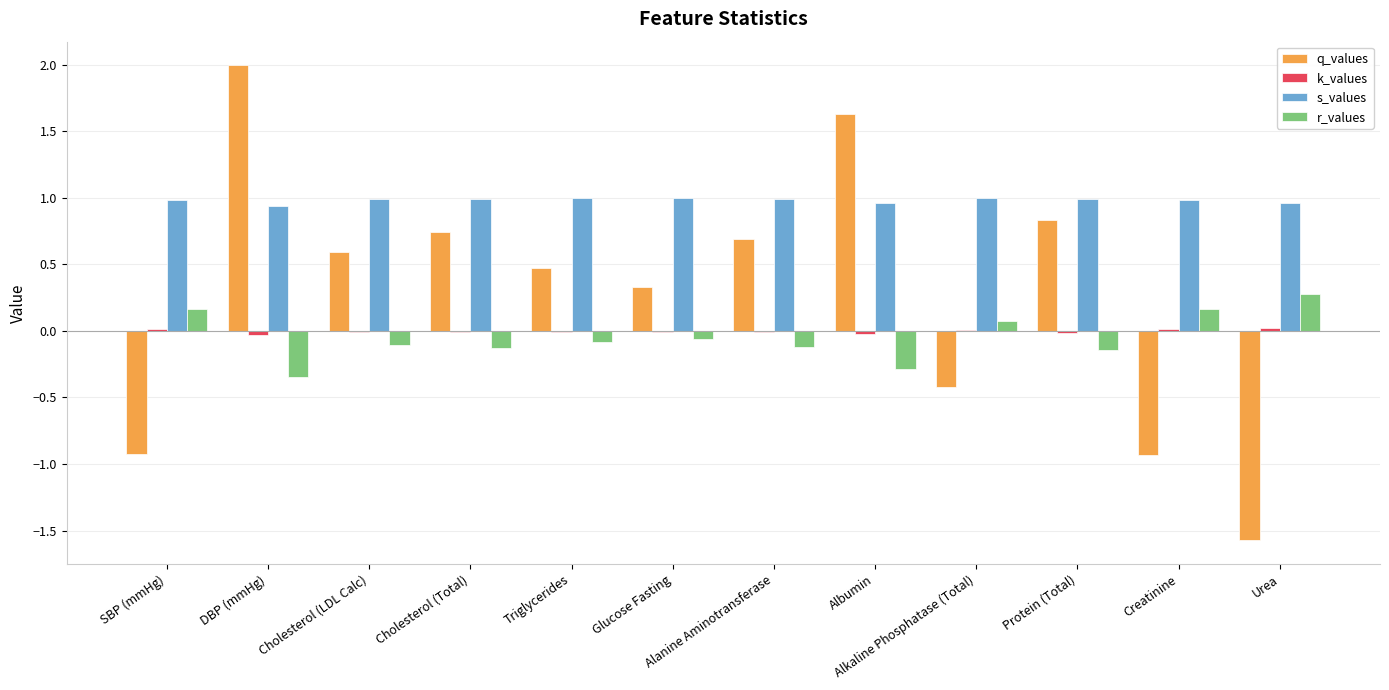

Which series has the largest total across all categories?

s_values